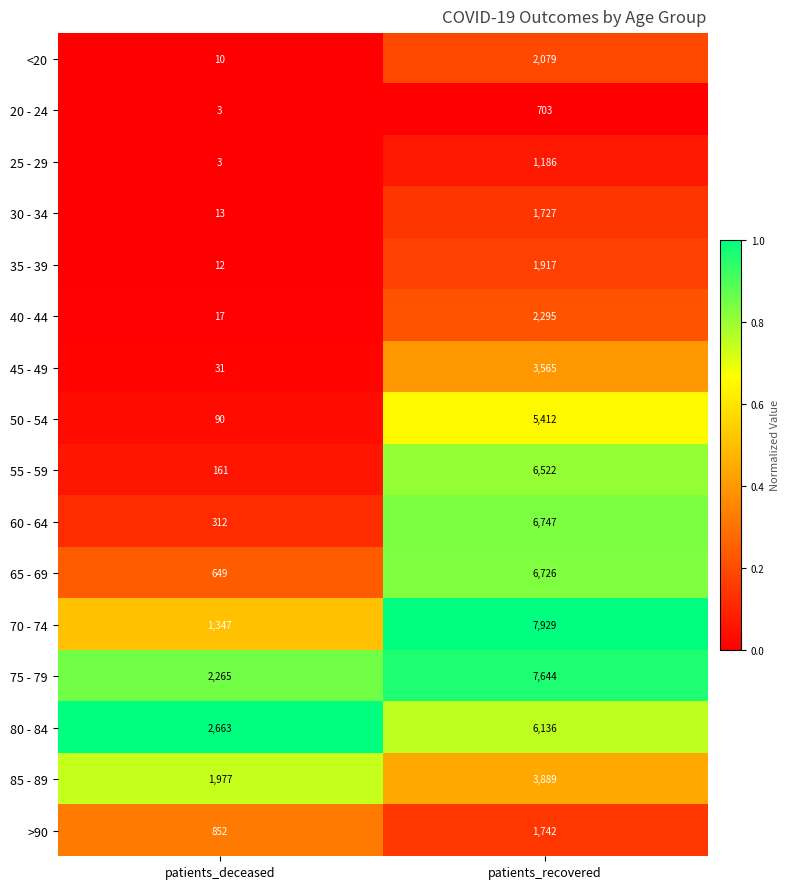

List the series in order of their peak value, lowest first.

20 - 24, 25 - 29, 30 - 34, >90, 35 - 39, <20, 40 - 44, 45 - 49, 85 - 89, 50 - 54, 80 - 84, 55 - 59, 65 - 69, 60 - 64, 75 - 79, 70 - 74